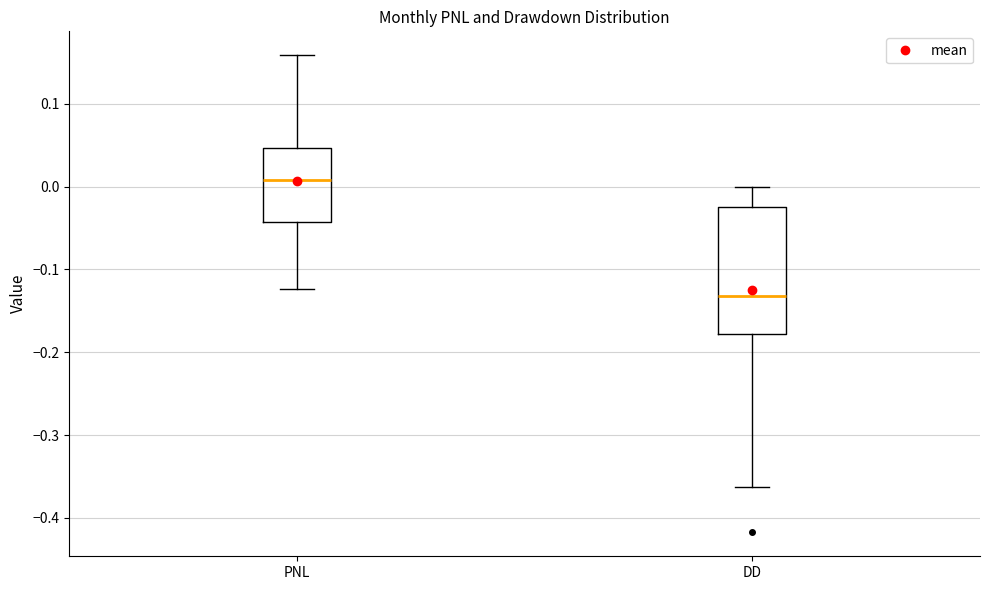

Where is the lower edge of the box for DD on the y-axis? The values are not printed on the chart, so give them approximately, as read against the axis.

-0.18